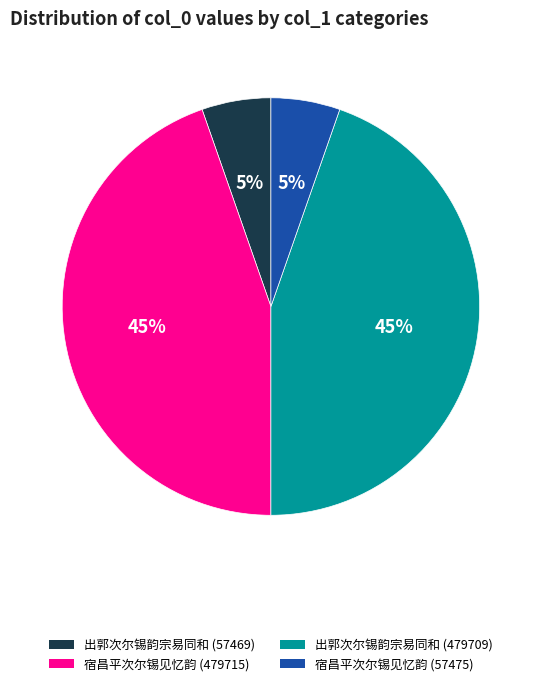

Is it true that 宿昌平次尔锡见忆韵 (57475) is 5% of the pie?

True